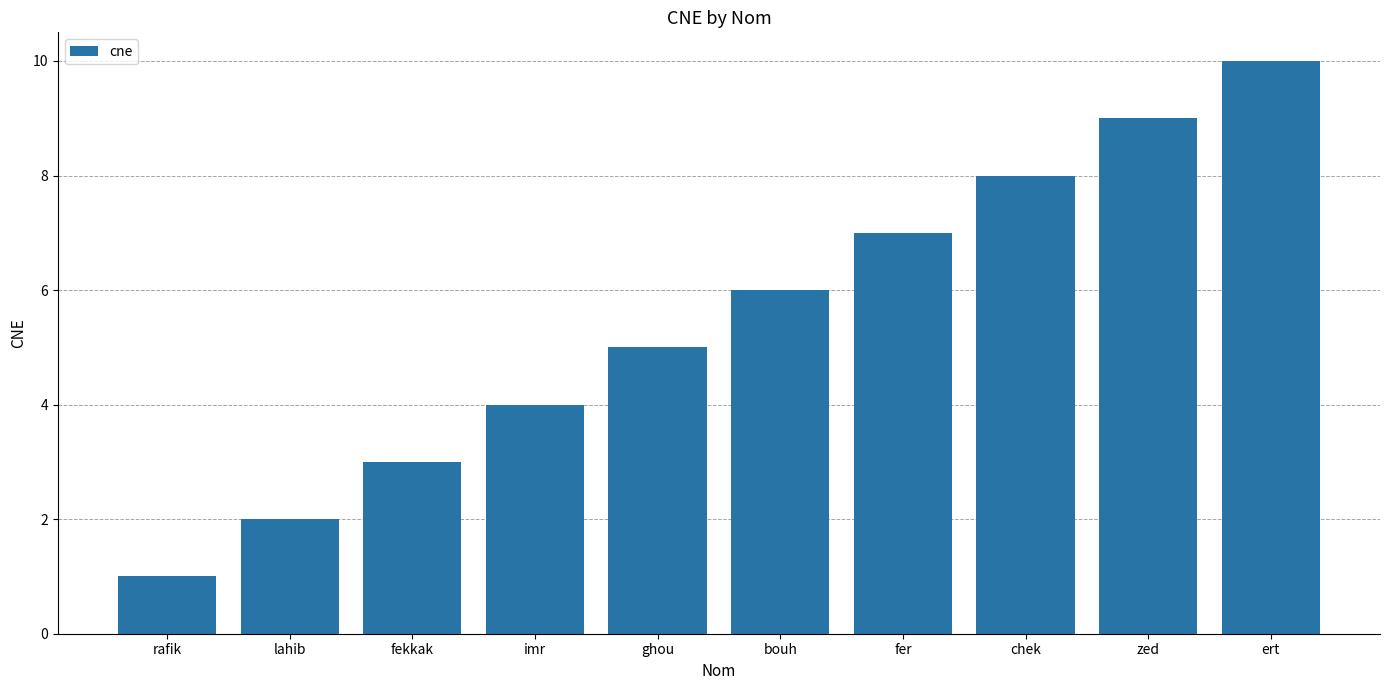

What is the change in value from chek to zed?

+1